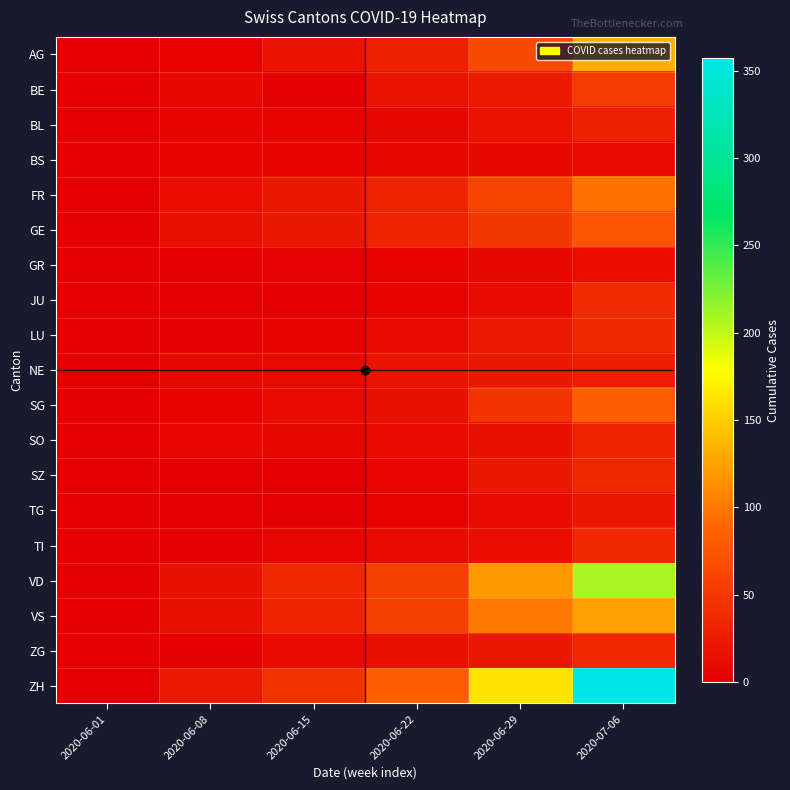

At which category is the sum across all series the highest?

2020-07-06